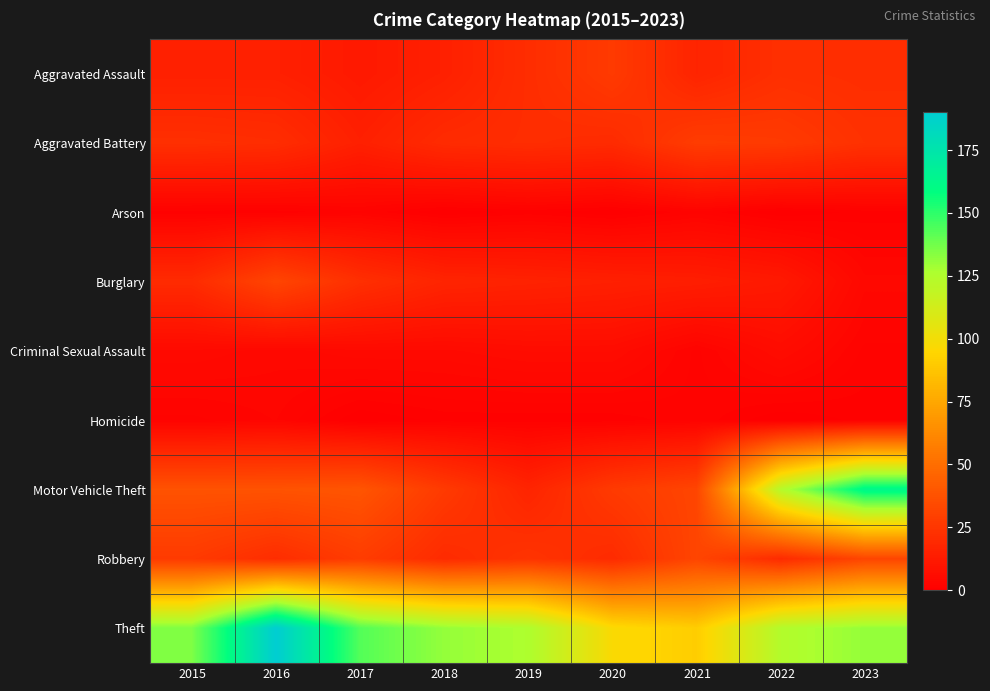

What is the difference between the highest and lowest values at 2019?

125